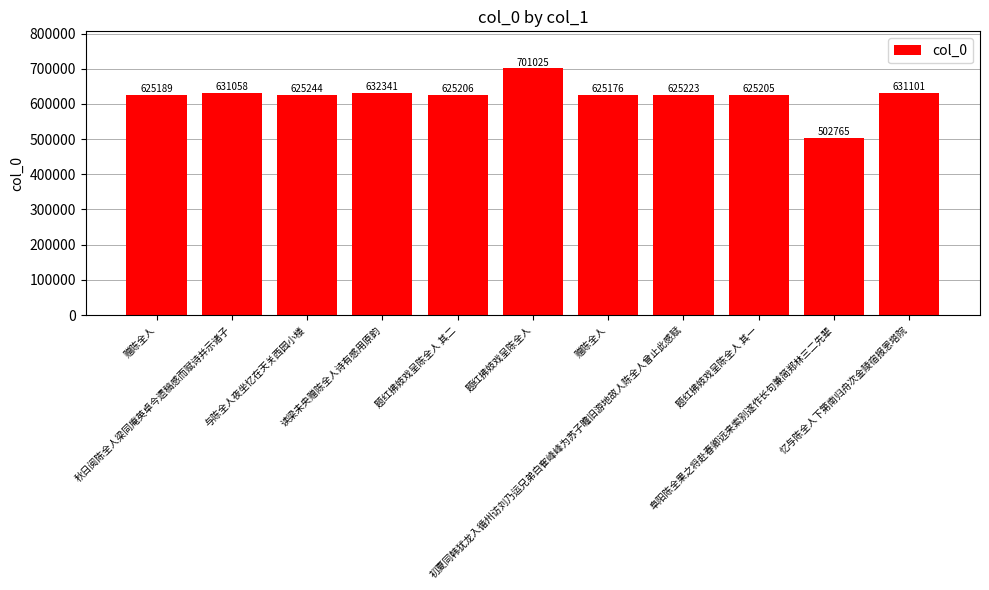

What is the label of the 3rd bar from the right?

题红拂妓戏呈陈全人 其一